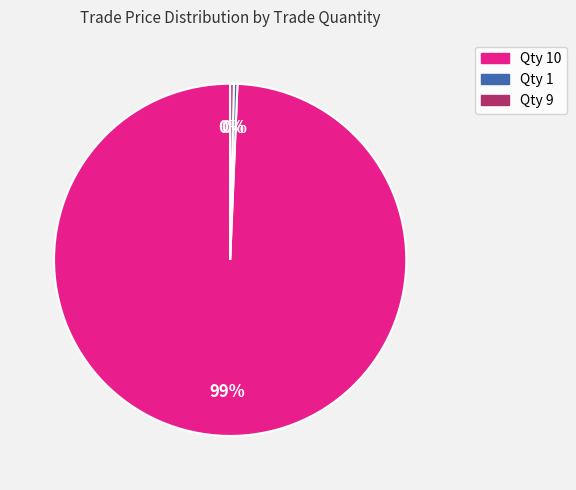

Does any single category account for the majority?

Yes